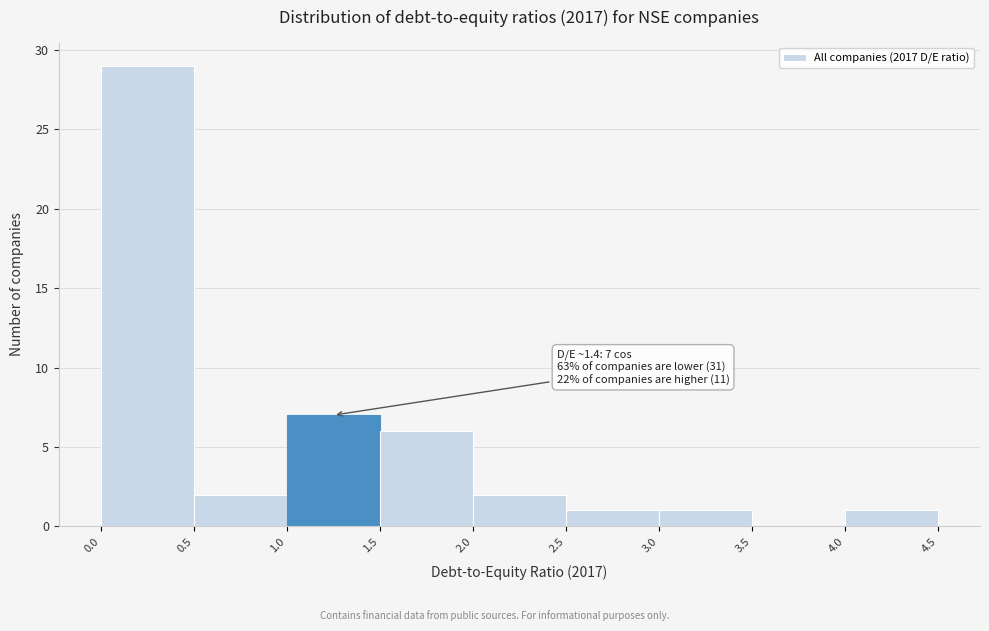

Over which range of the x-axis is the bar tallest?

0.0 to 0.5